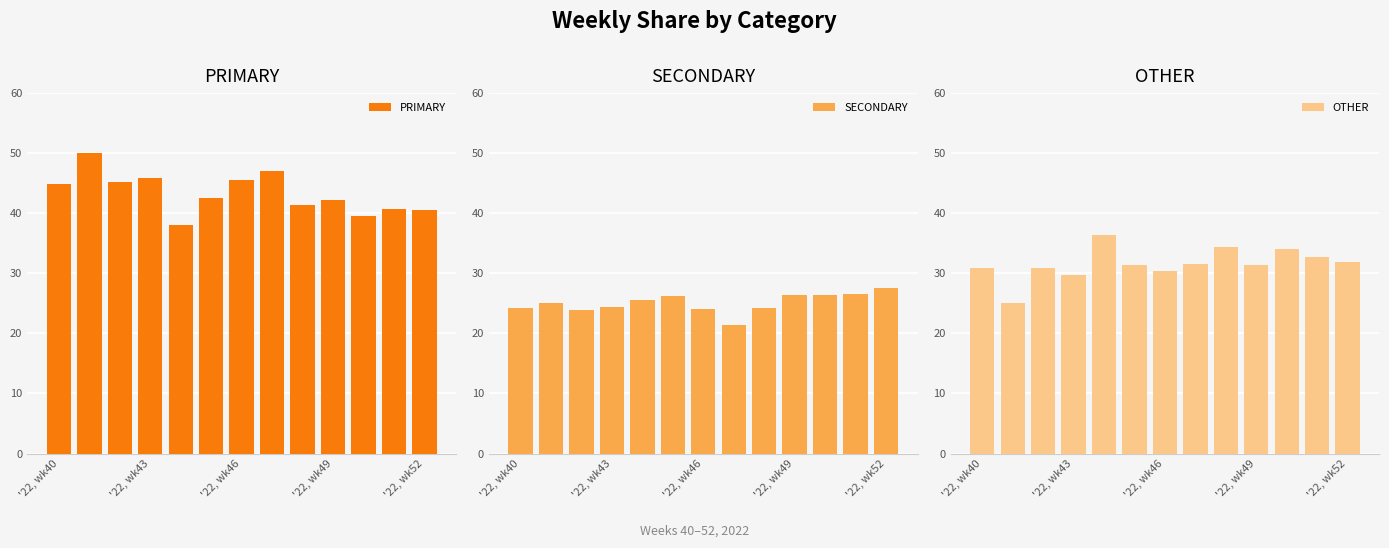

What is the highest value of the OTHER series?

36.4